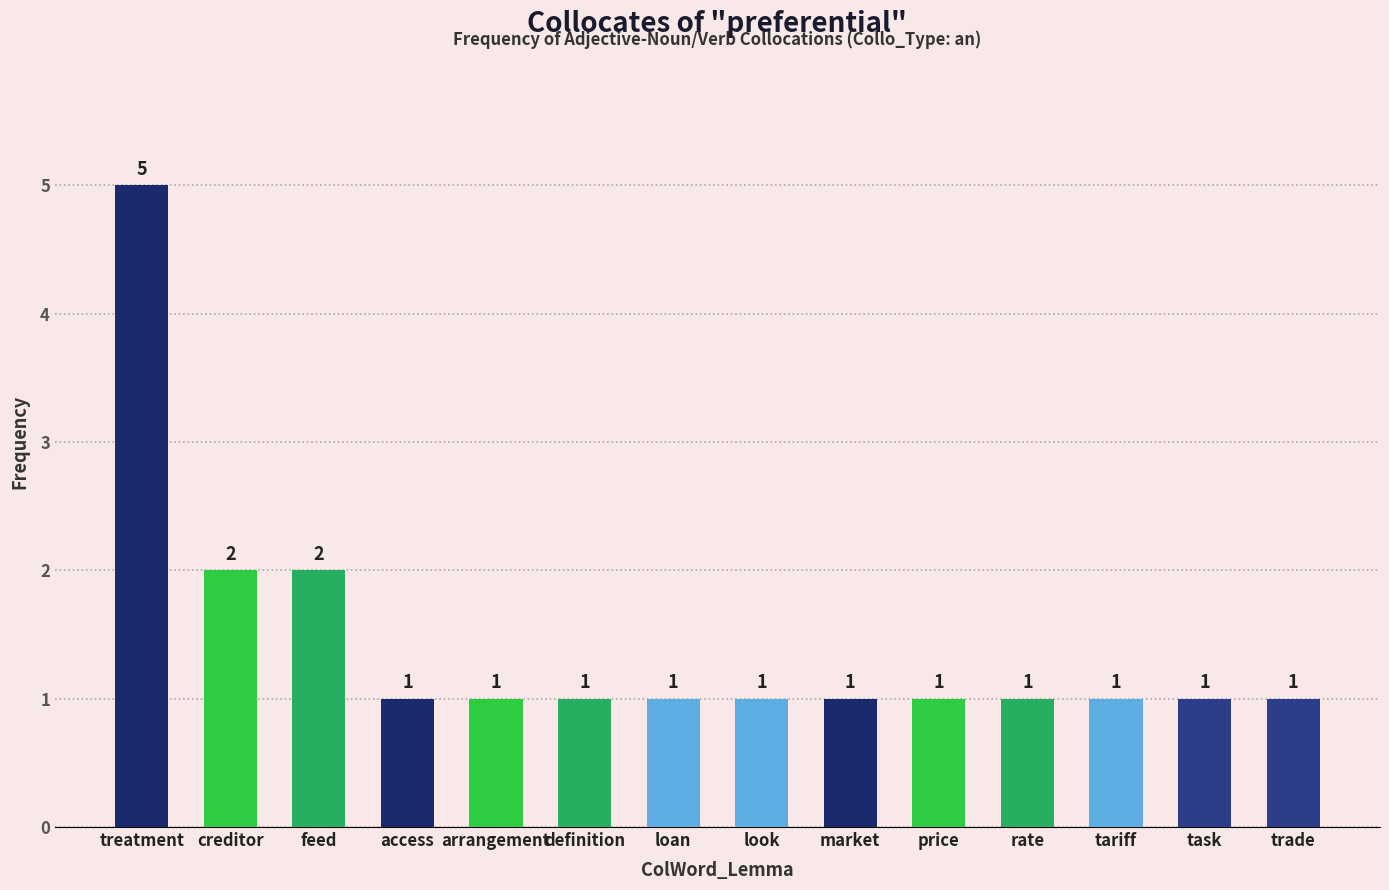

What is the ratio of the value at treatment to the value at tariff?

5.0